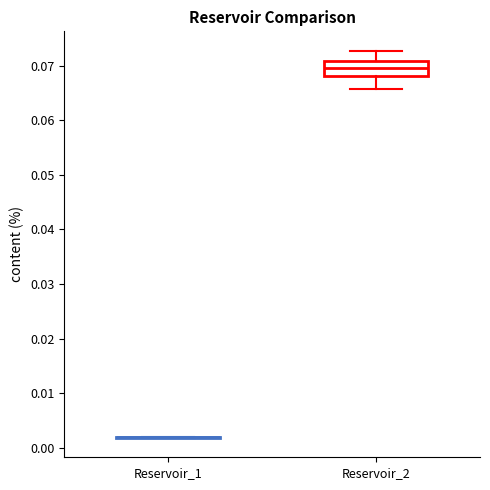

Reading left to right, transcribe this box plot: for each box, give where its median line is, the range the box spans, and where its two whiskers end, as read against the y-axis. The values are not printed on the chart, so give them approximately, as read against the axis.

Reservoir_1: box collapsed to a line at 0.002, whiskers 0.002 to 0.002
Reservoir_2: median 0.070, box 0.068 to 0.071, whiskers 0.066 to 0.073